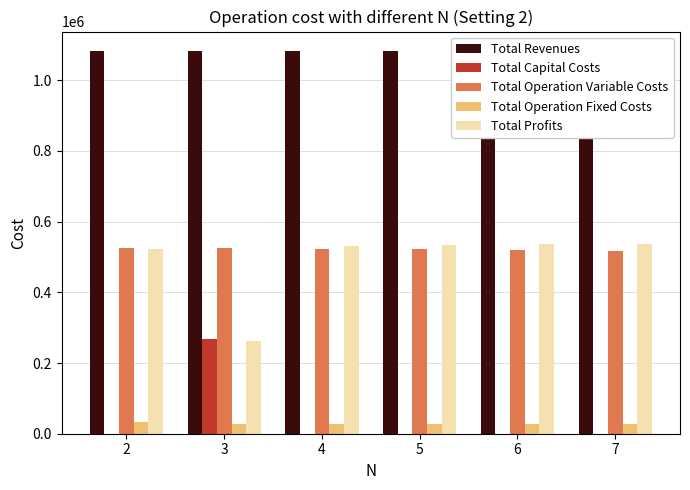

Where is Total Operation Variable Costs nearest to the value 522152?

5